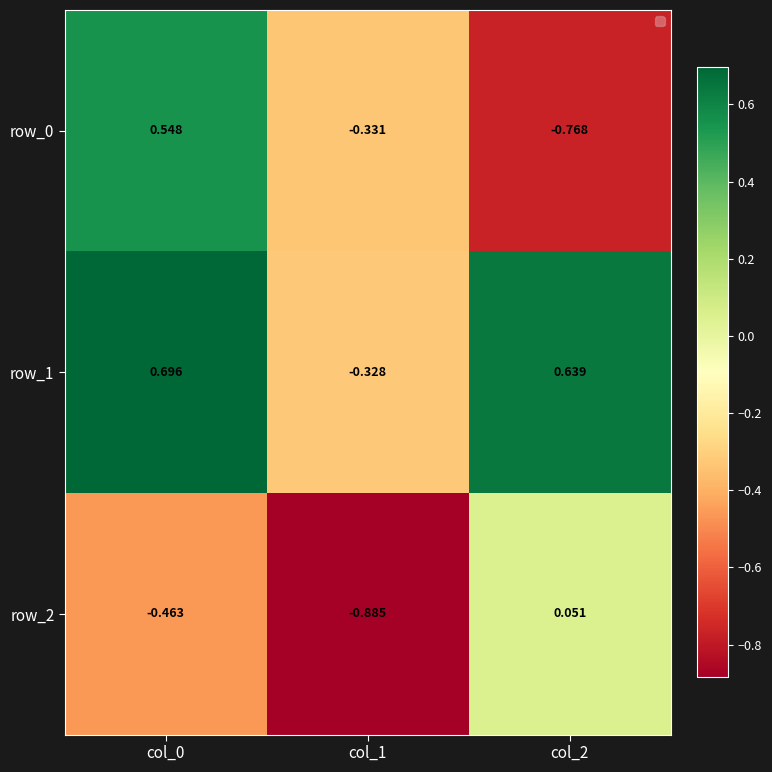

Is the value of row_1 at col_0 greater than the value of row_0 at col_0?

Yes